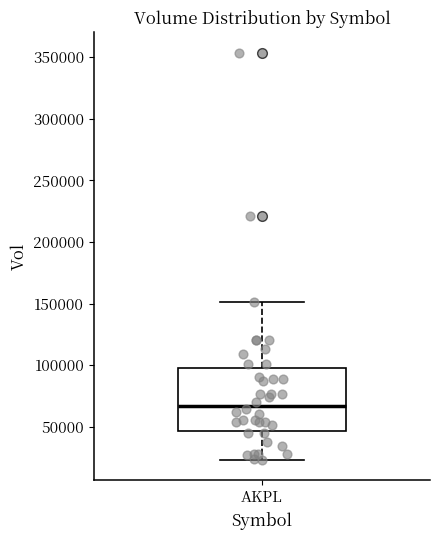

Where is the upper edge of the box for AKPL on the y-axis? The values are not printed on the chart, so give them approximately, as read against the axis.

100000